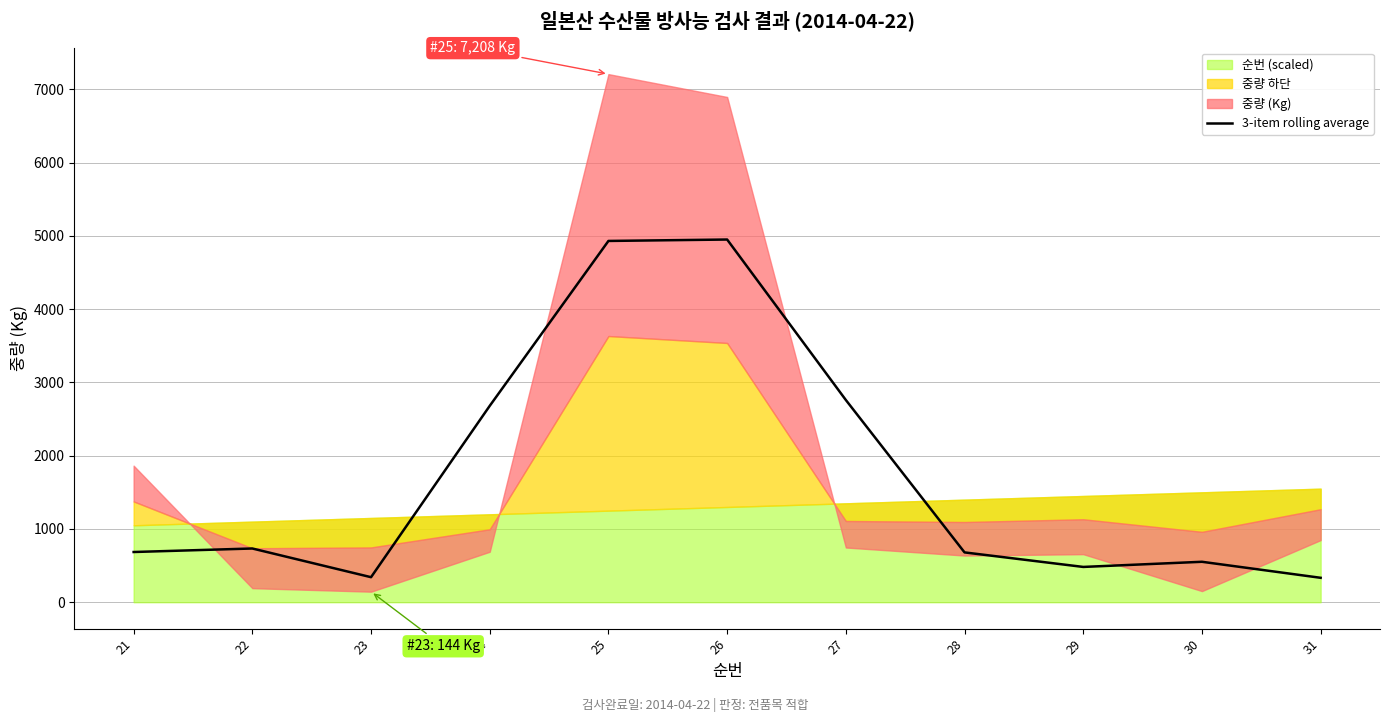

What is the highest value of the 3-item rolling average series?

4950.3